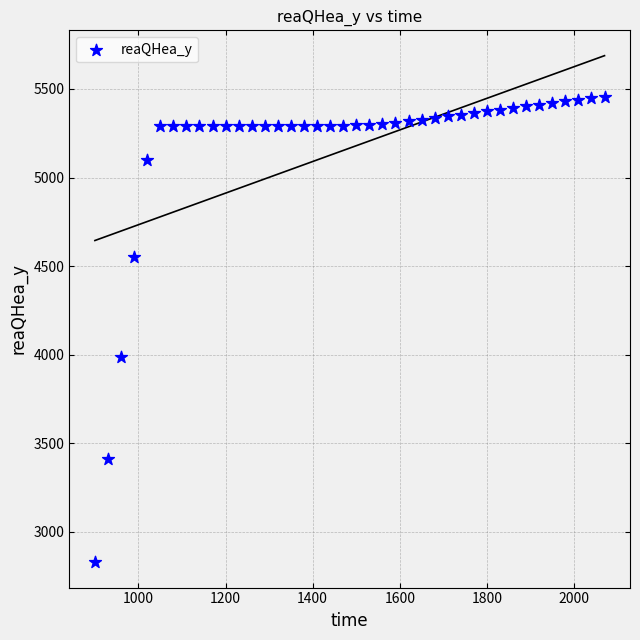

What Y value in the scatter plot is closest to 4142?

3986.6